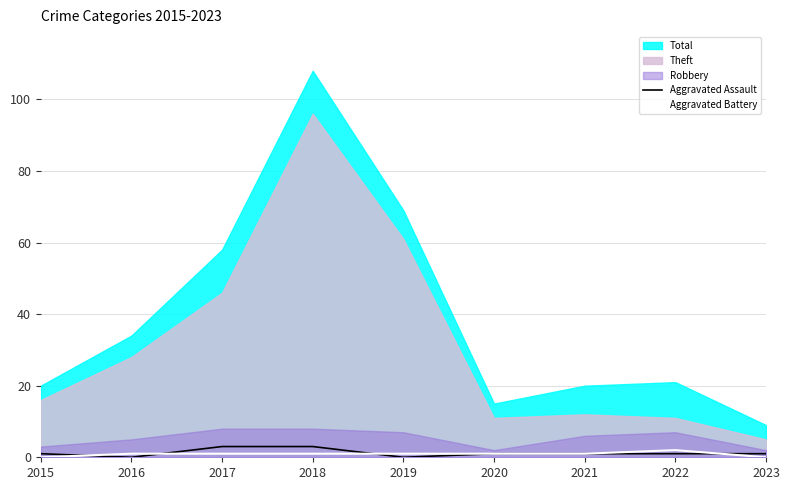

The Aggravated Assault series shows 1 at 2020. True or false?

True